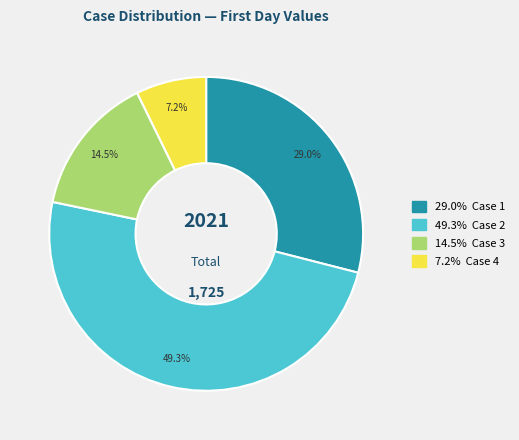

Does any single category account for the majority?

No